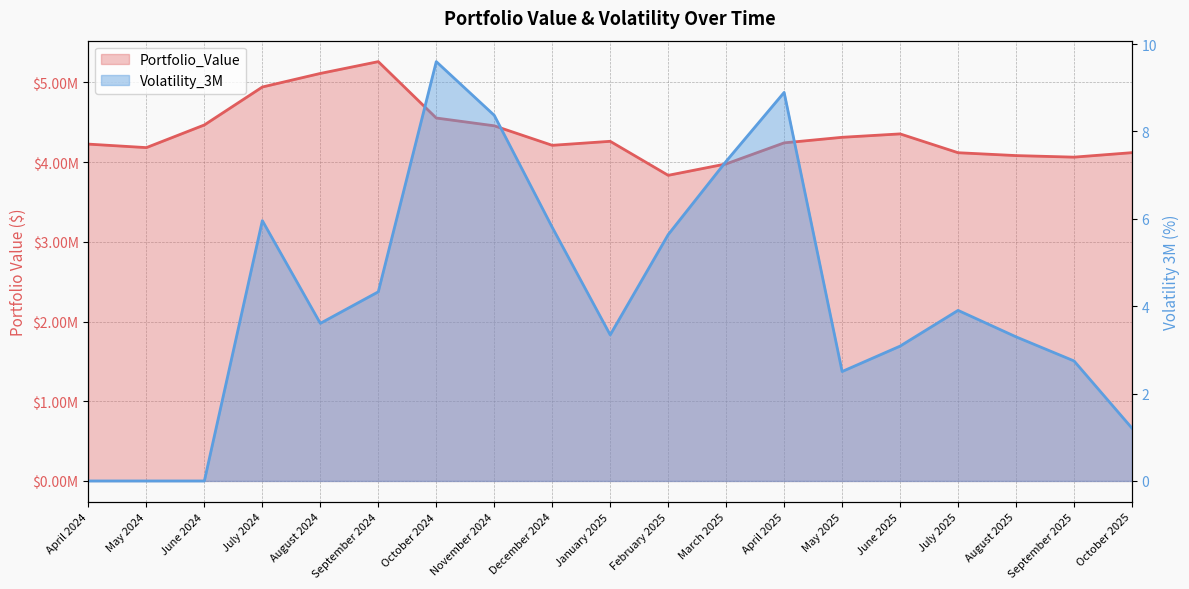

Between August 2024 and August 2025, which series saw the biggest shift?

Portfolio_Value